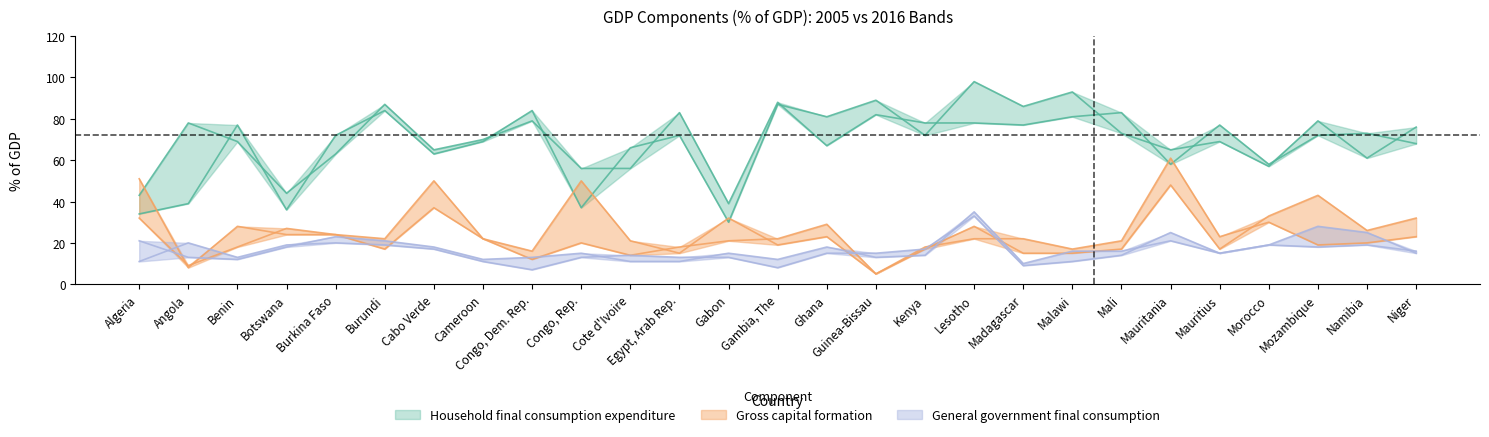

What is the difference between the Gross capital formation 2005 values at Angola and Mali?

12